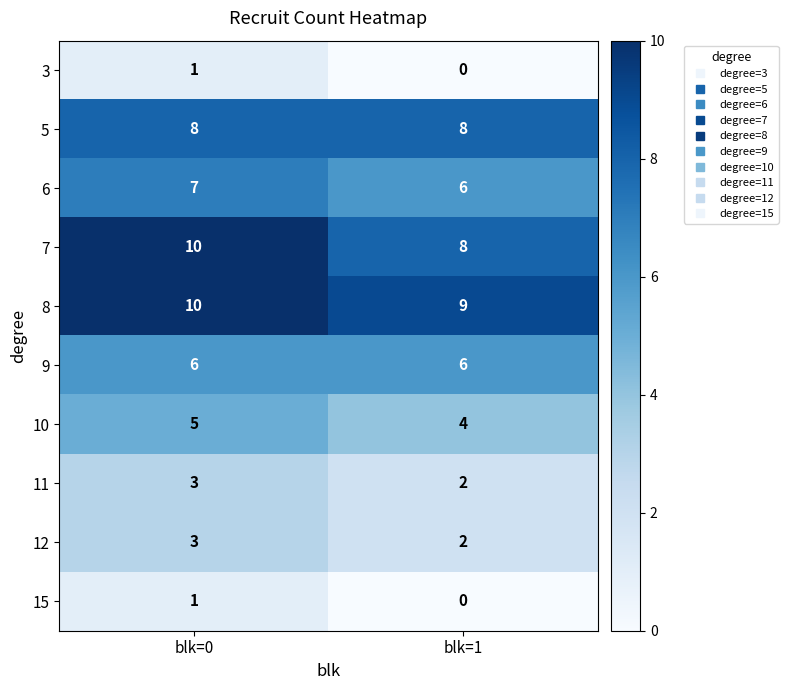

What is the sum of all 11 values?

5